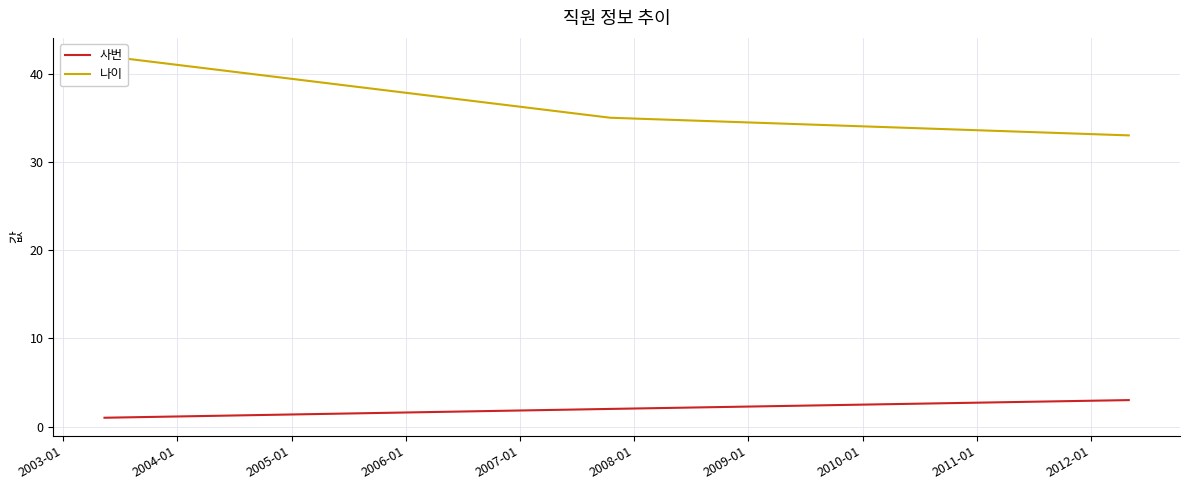

How many lines are shown in the chart?

2